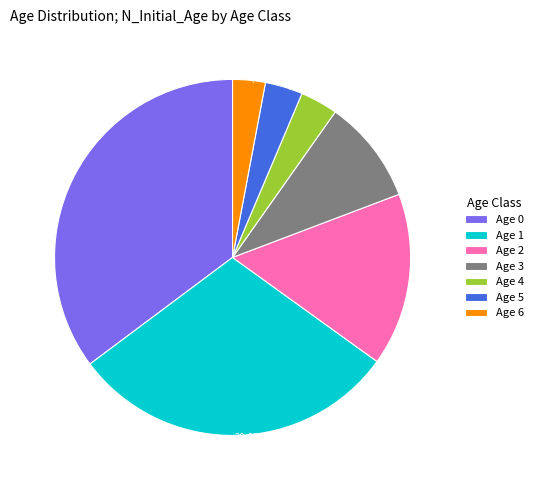

Which has a higher value, Age 4 or Age 2?

Age 2